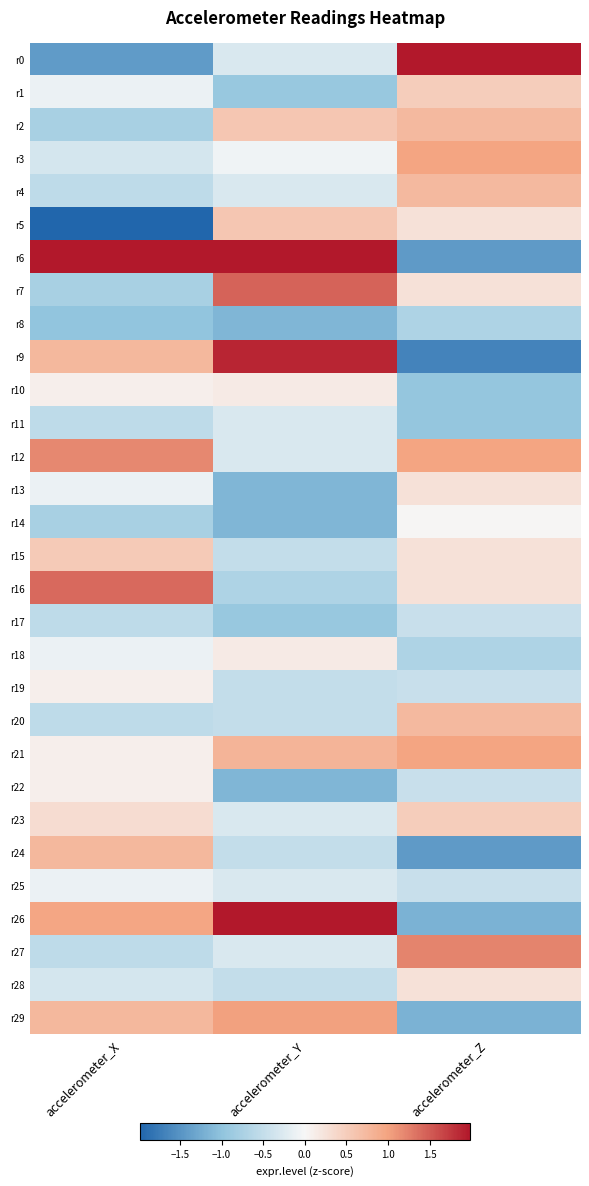

At which category is the sum across all series the highest?

accelerometer_Z